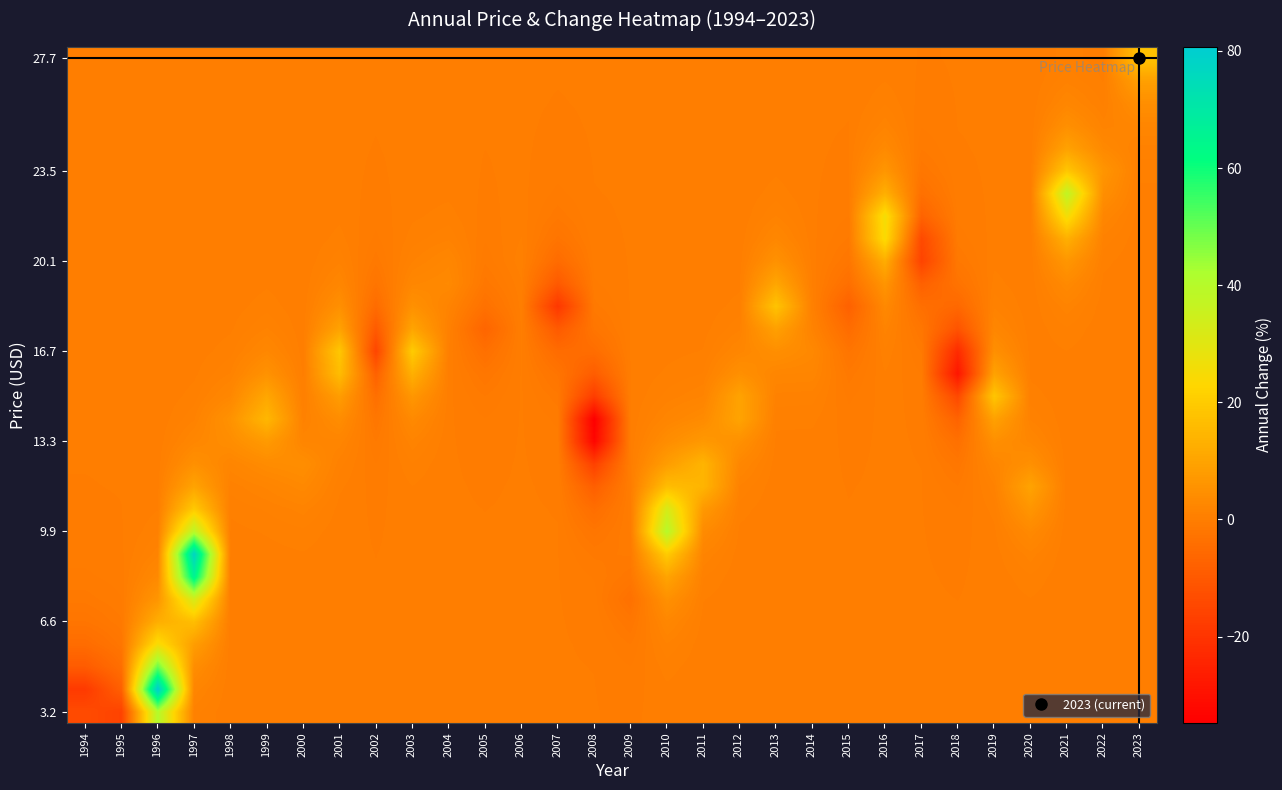

At how many categories does at least one series exceed 73?

2